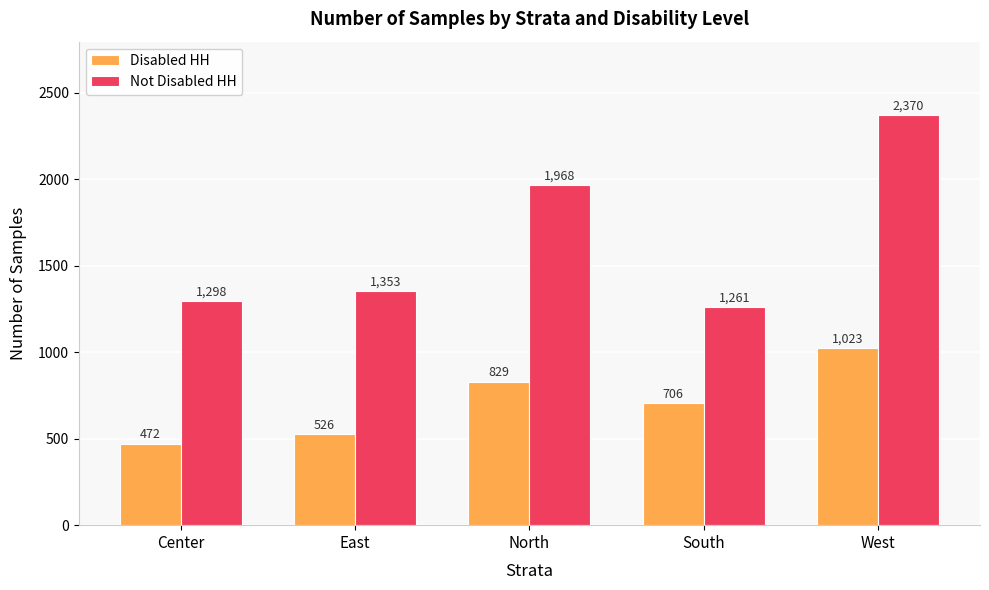

Reading left to right, transcribe all the data shown in this chart.

Disabled HH: Center=472	East=526	North=829	South=706	West=1023
Not Disabled HH: Center=1298	East=1353	North=1968	South=1261	West=2370